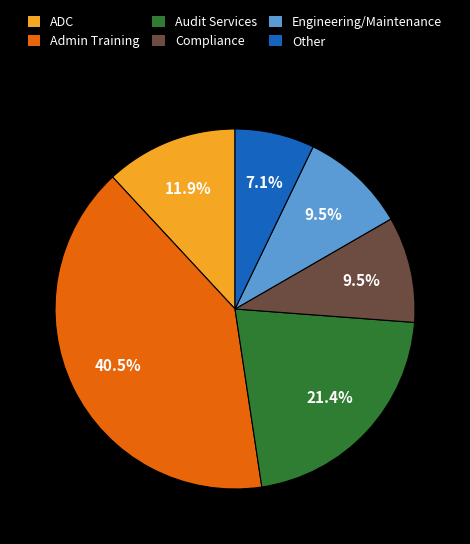

True or false: Compliance accounts for 22% of the total.

False